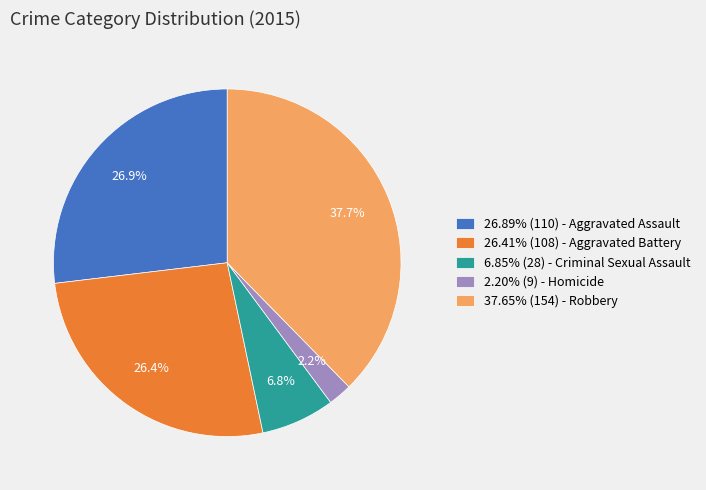

What is the ratio of the value at 26.41% (108) - Aggravated Battery to the value at 37.65% (154) - Robbery?

0.7